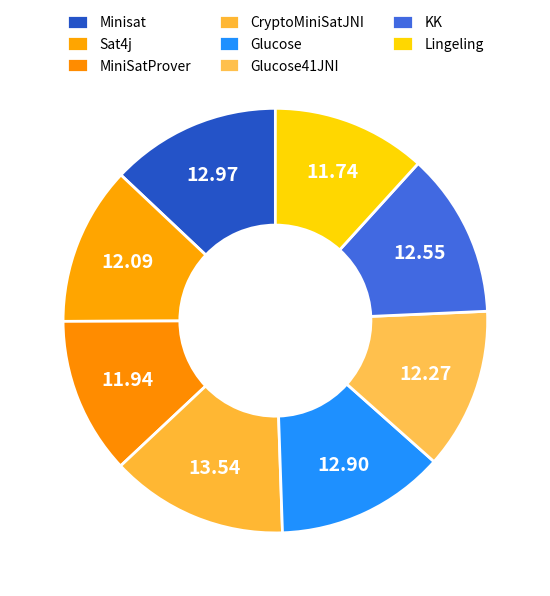

Which has a higher value, MiniSatProver or KK?

KK